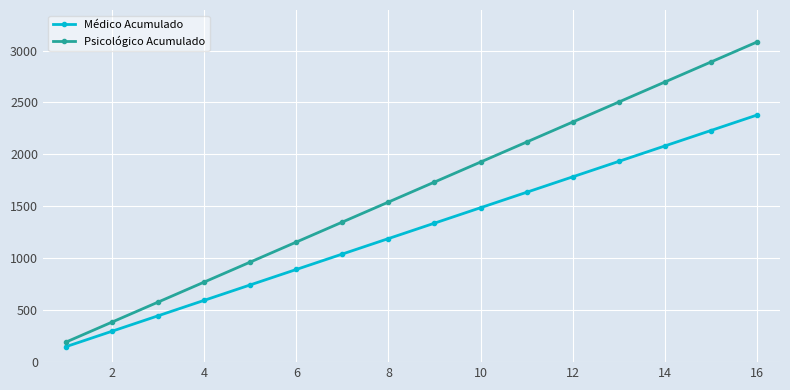

Does the chart display data point markers on the line(s)?

Yes